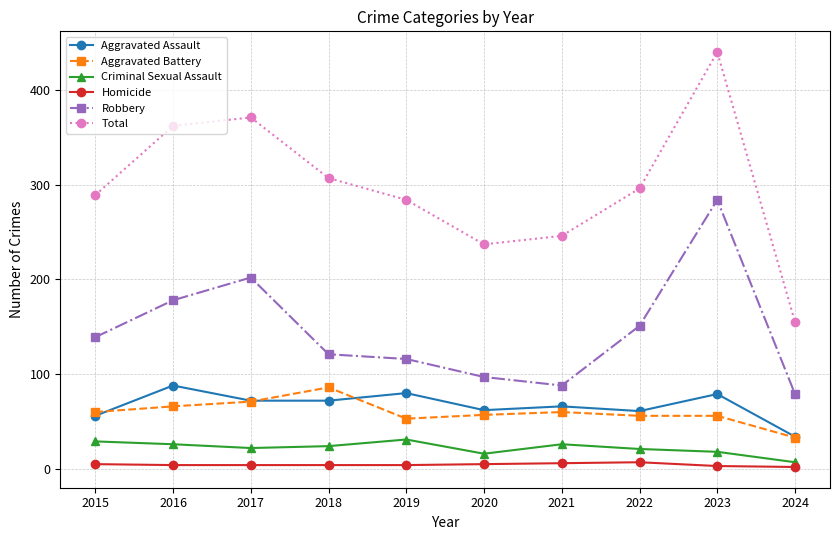

How many distinct data groups are displayed?

6